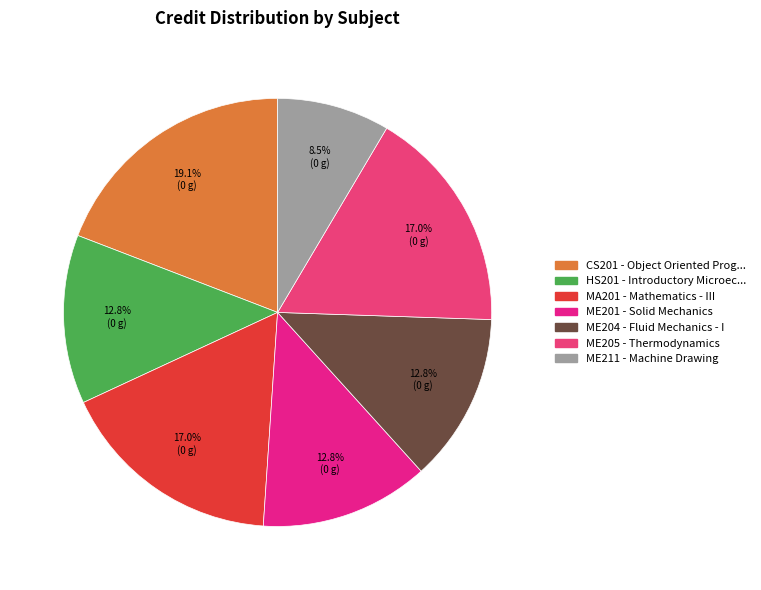

Count the number of slices in the pie.

7